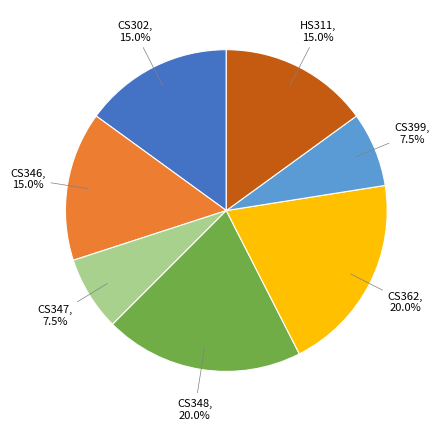

Is there any slice that represents more than half of the pie?

No